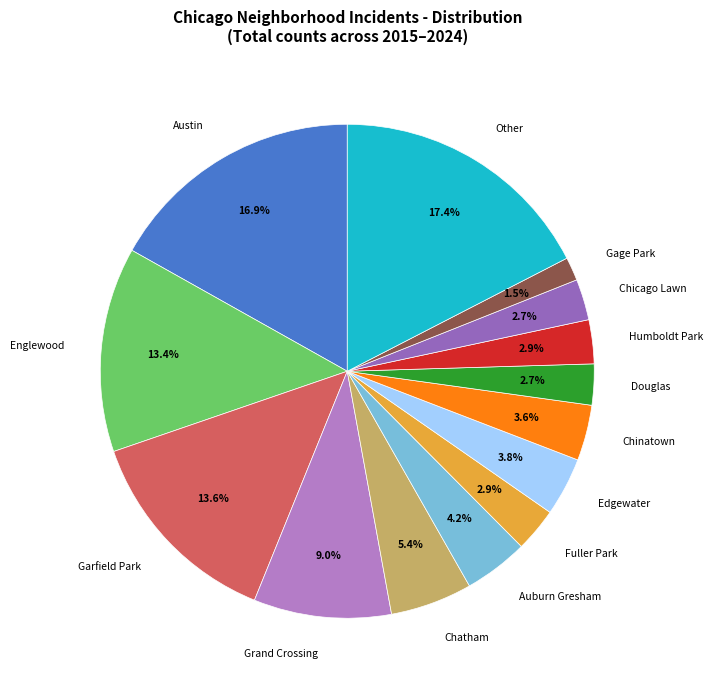

Is there any slice that represents more than half of the pie?

No